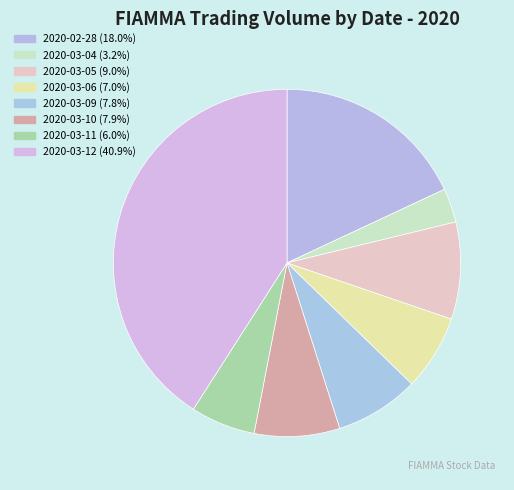

Which slice is the largest?

2020-03-12